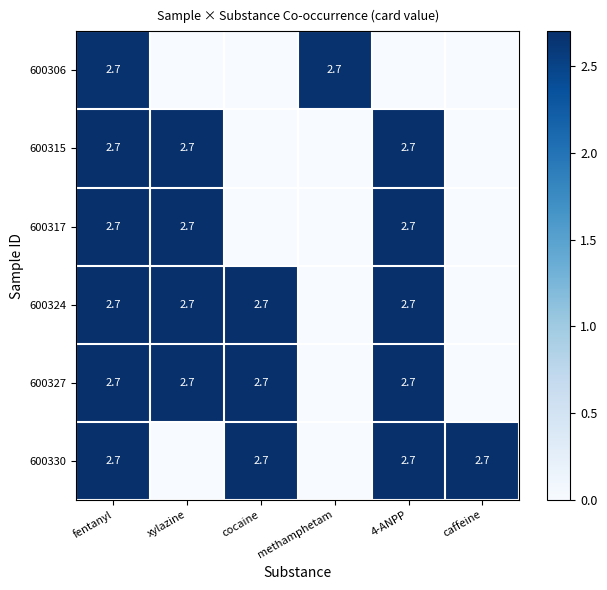

True or false: 600327 has a value of 1.8 at 4-ANPP.

False